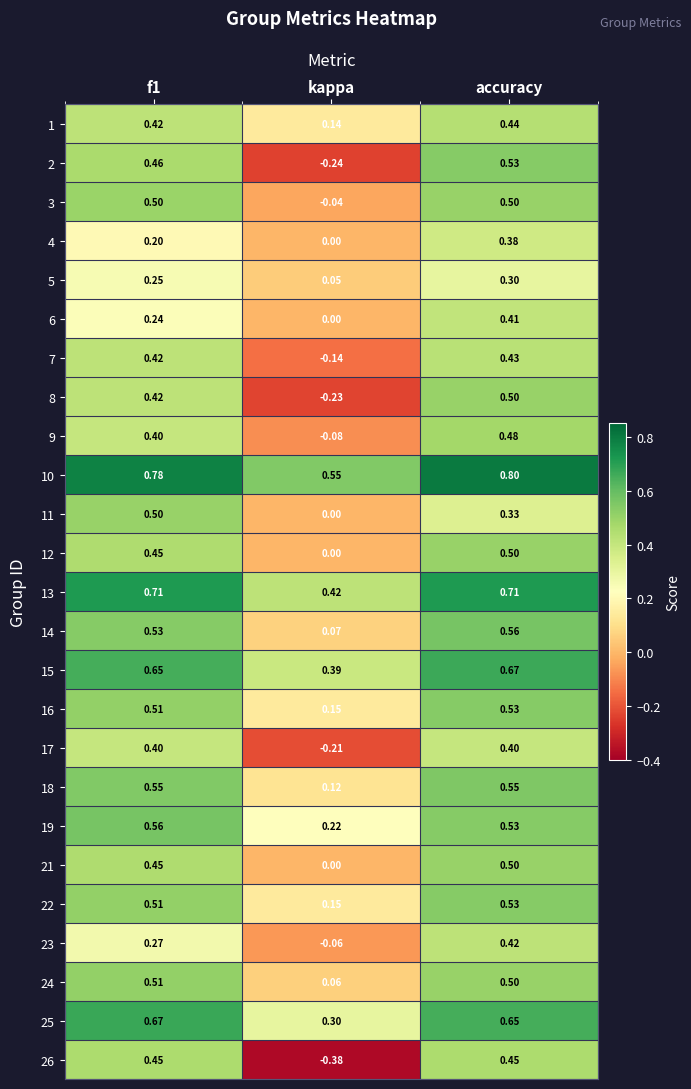

At which label is 6 closest to 0?

kappa